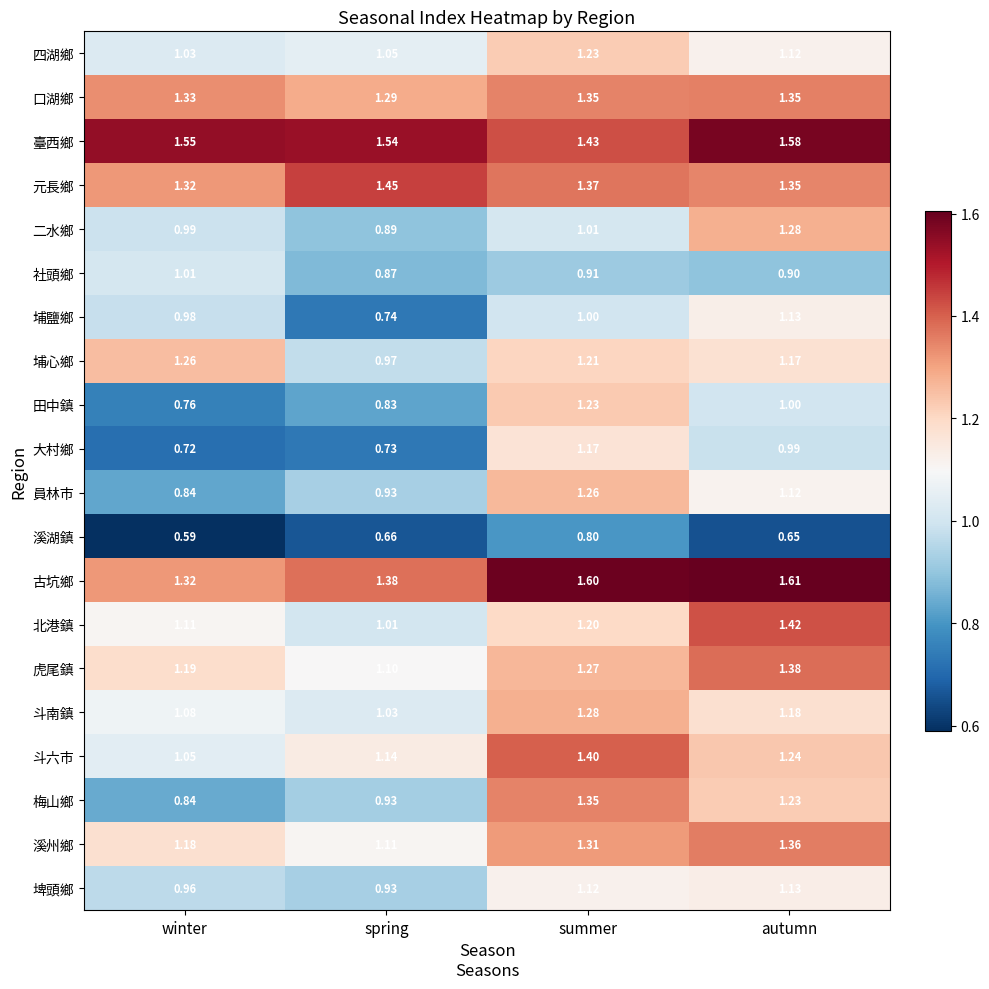

Which label corresponds to the smallest value in the chart?

winter